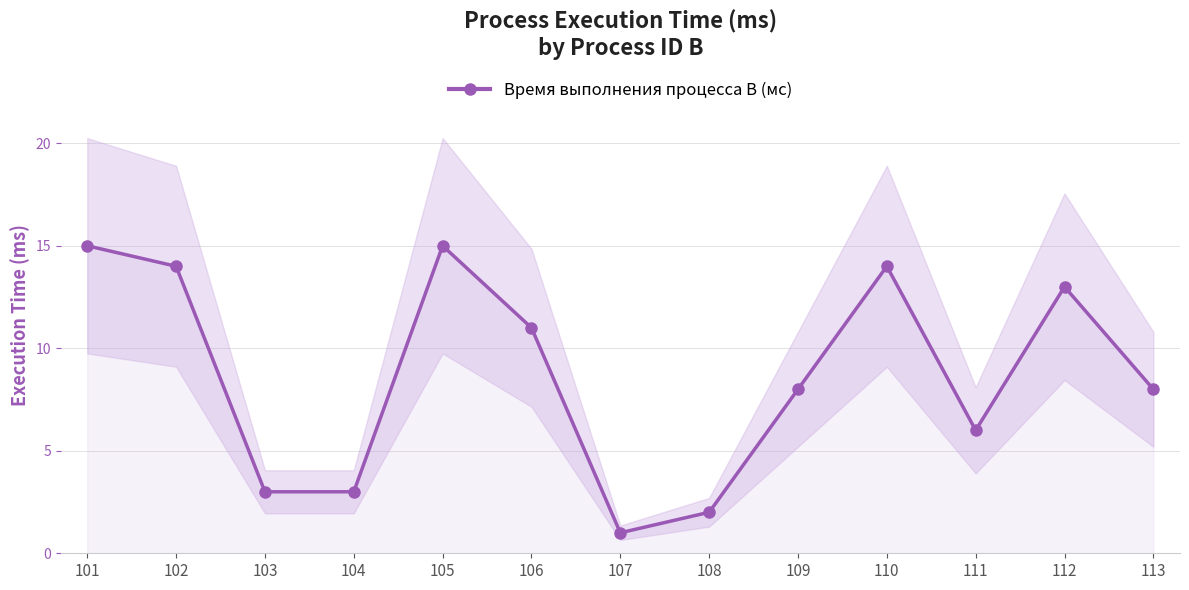

The value at 113 is 11. True or false?

False